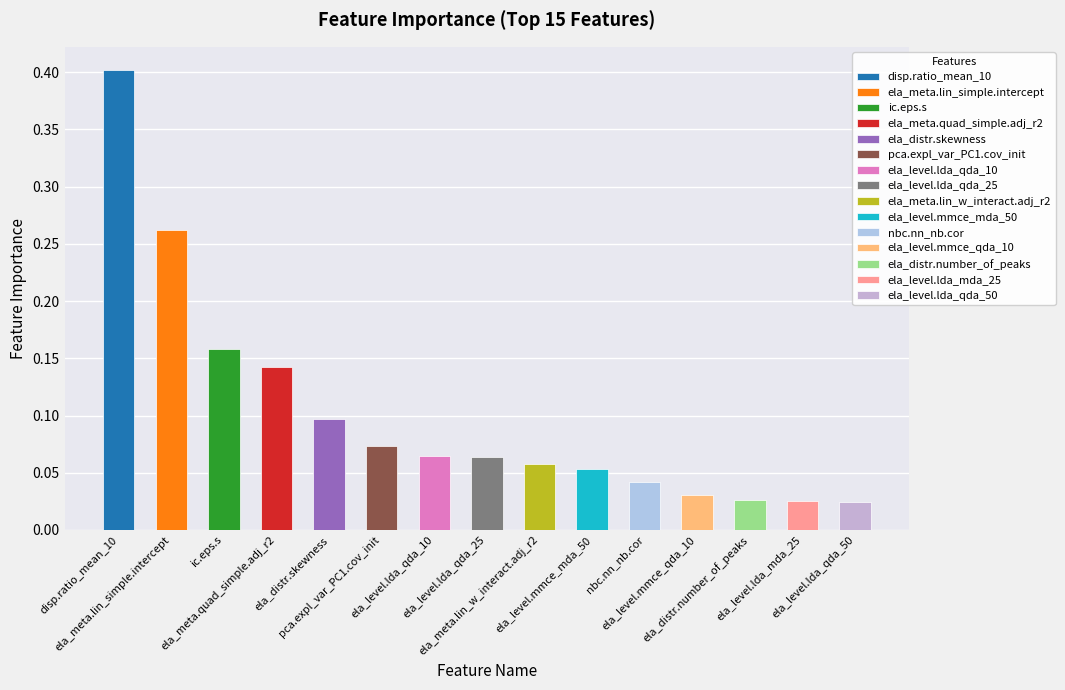

True or false: the data shows 0.1 at ela_level.lda_qda_25.

False